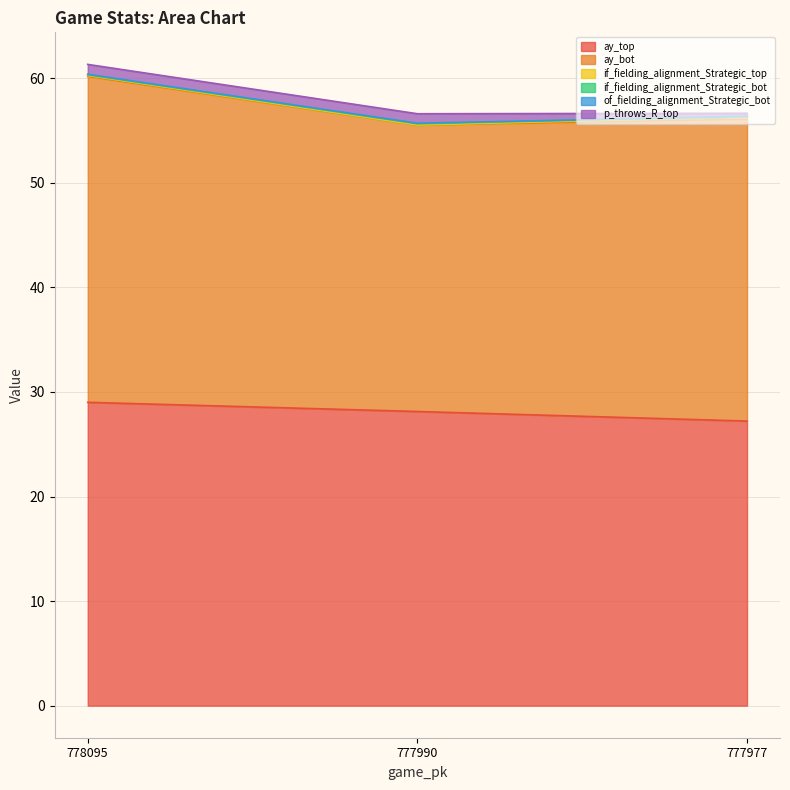

Is the value of if_fielding_alignment_Strategic_bot at 777977 greater than the value of of_fielding_alignment_Strategic_bot at 778095?

No